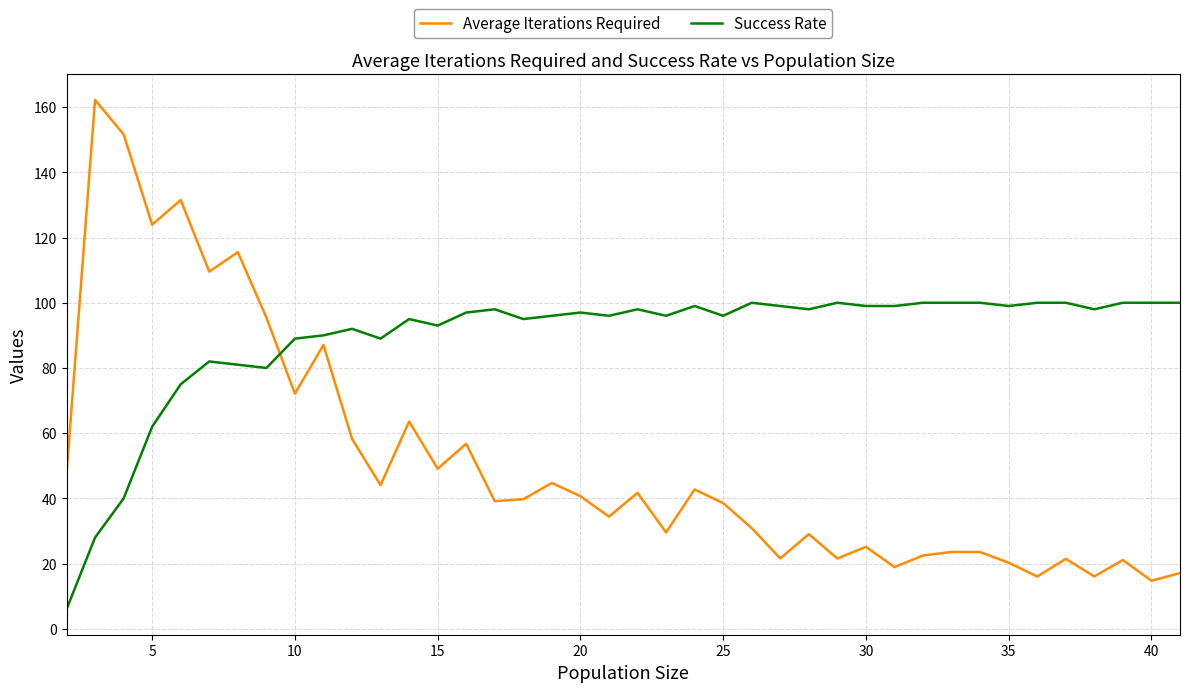

Which series has the largest total across all categories?

Success Rate